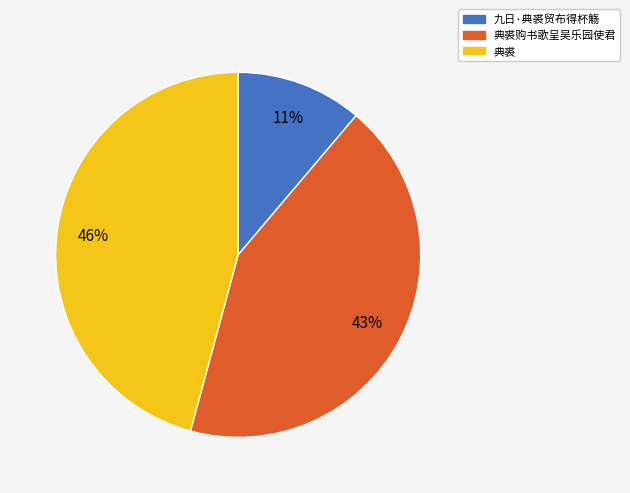

Does 典裘购书歌呈吴乐园使君 represent more than half of the total?

No